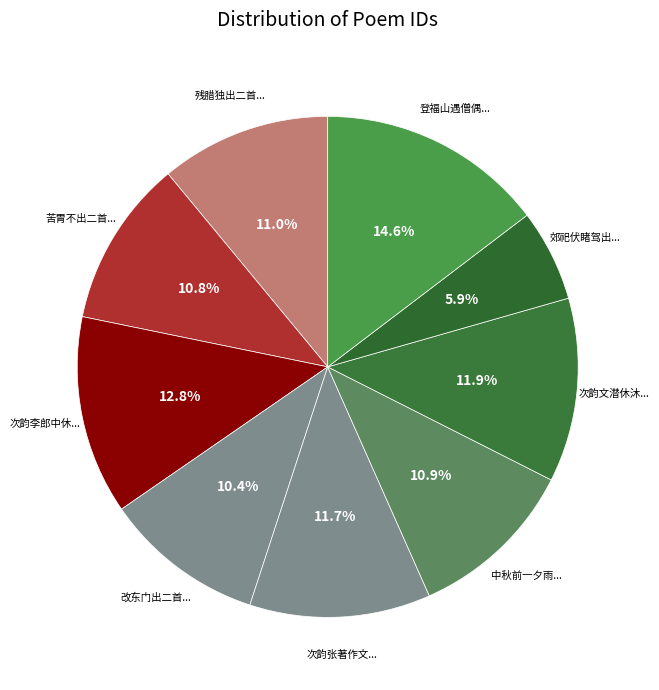

Count the number of slices in the pie.

9